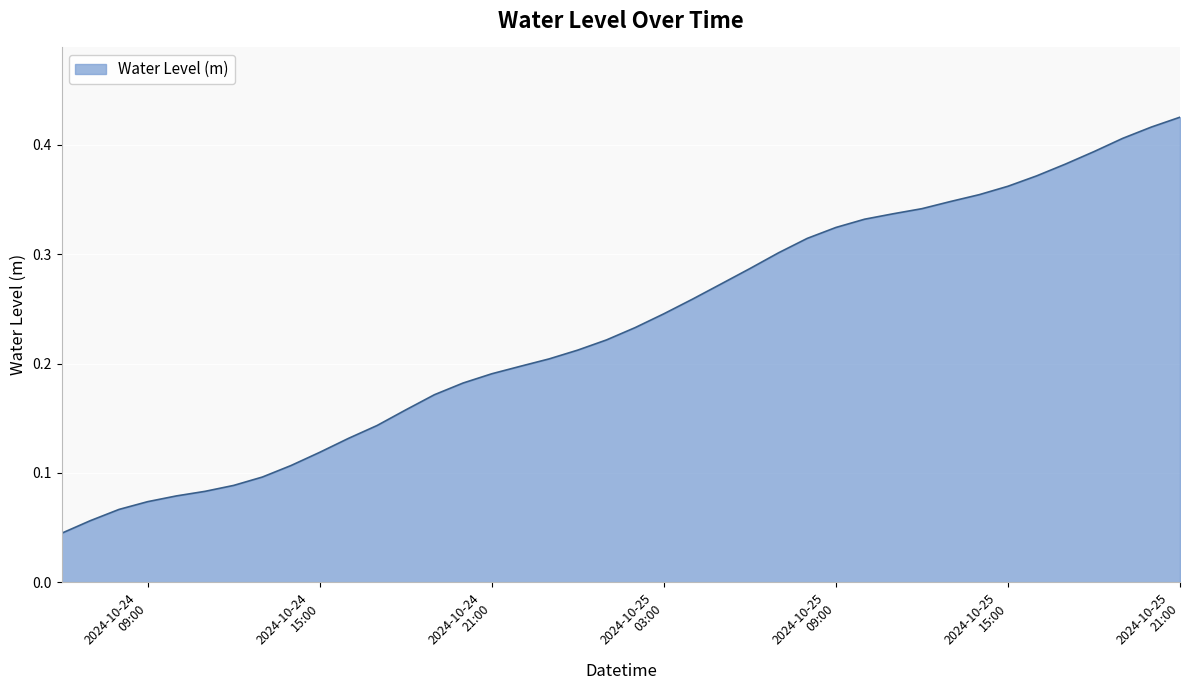

Reading left to right, what are all the values shown in this chart?

0.0	0.1	0.1	0.1	0.1	0.1	0.1	0.1	0.1	0.1	0.1	0.1	0.2	0.2	0.2	0.2	0.2	0.2	0.2	0.2	0.2	0.2	0.3	0.3	0.3	0.3	0.3	0.3	0.3	0.3	0.3	0.3	0.4	0.4	0.4	0.4	0.4	0.4	0.4	0.4